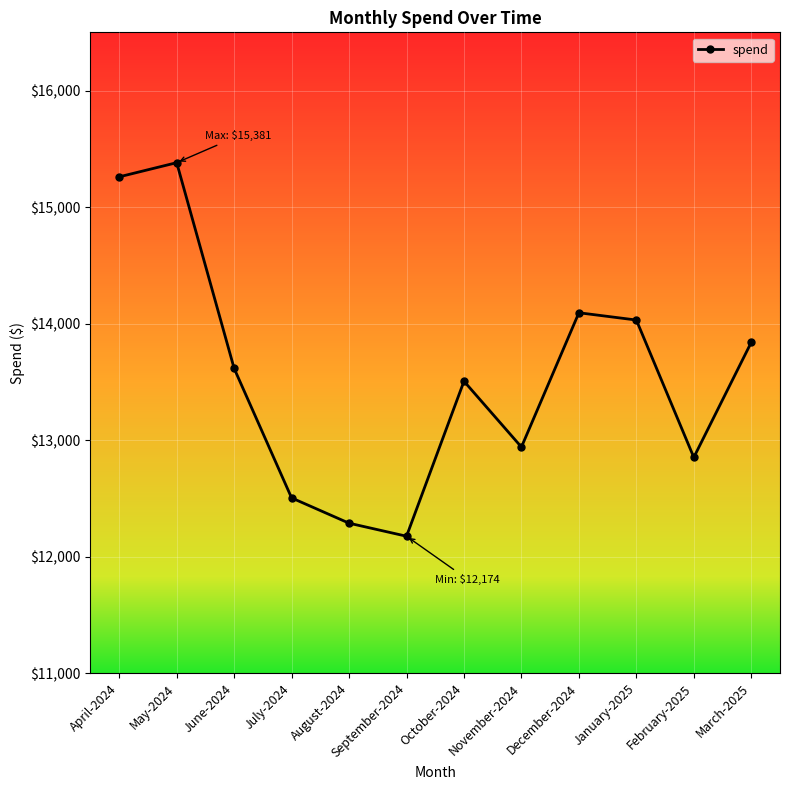

How many interior local valleys (lower than both neighbors) does the data have?

3